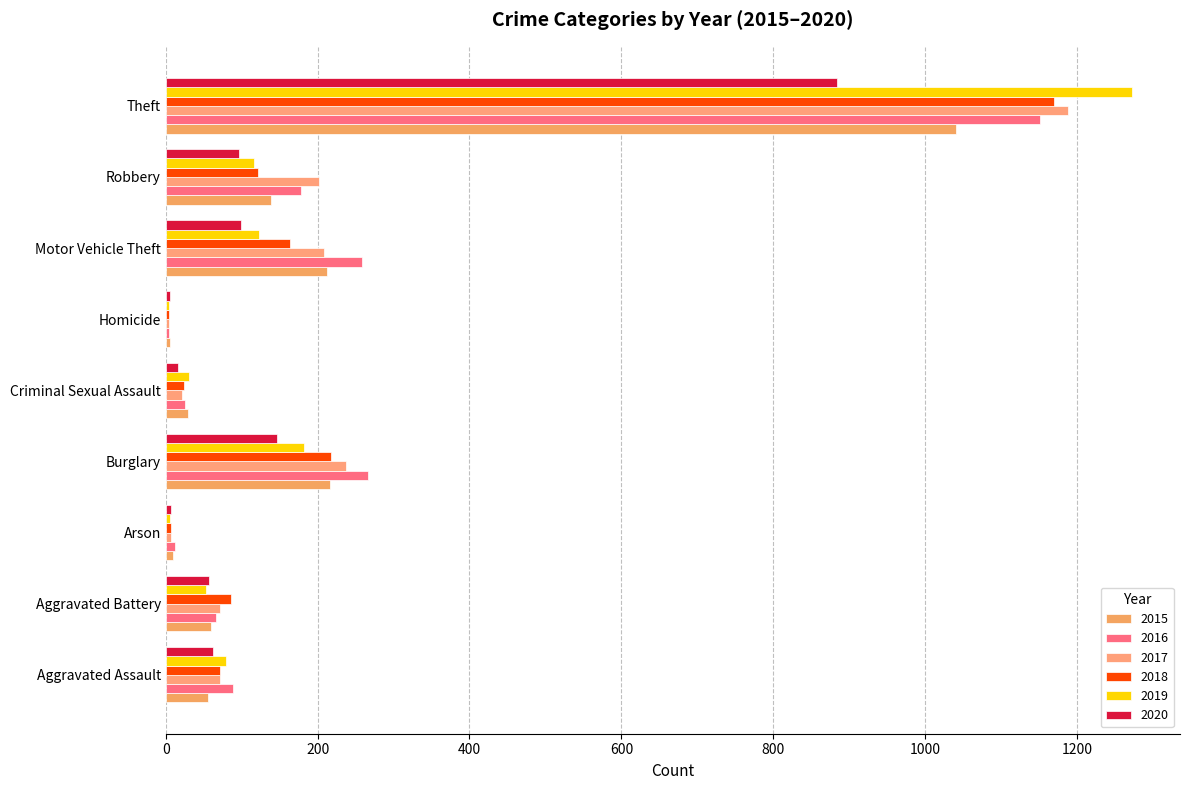

What is the greatest value displayed?

1272